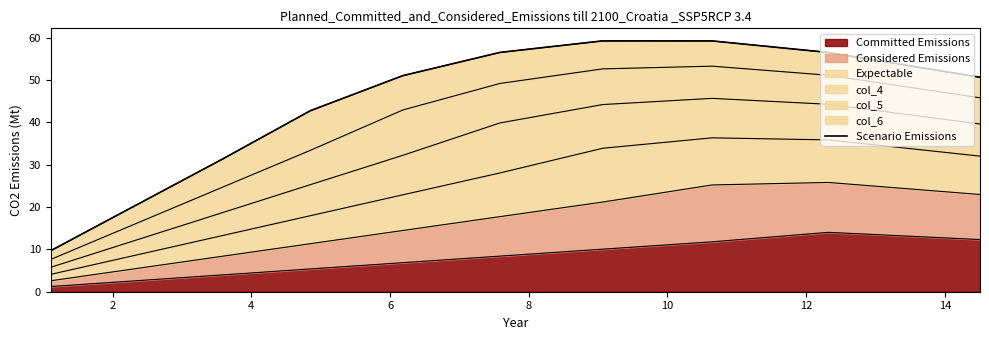

What is the average value?

43.7